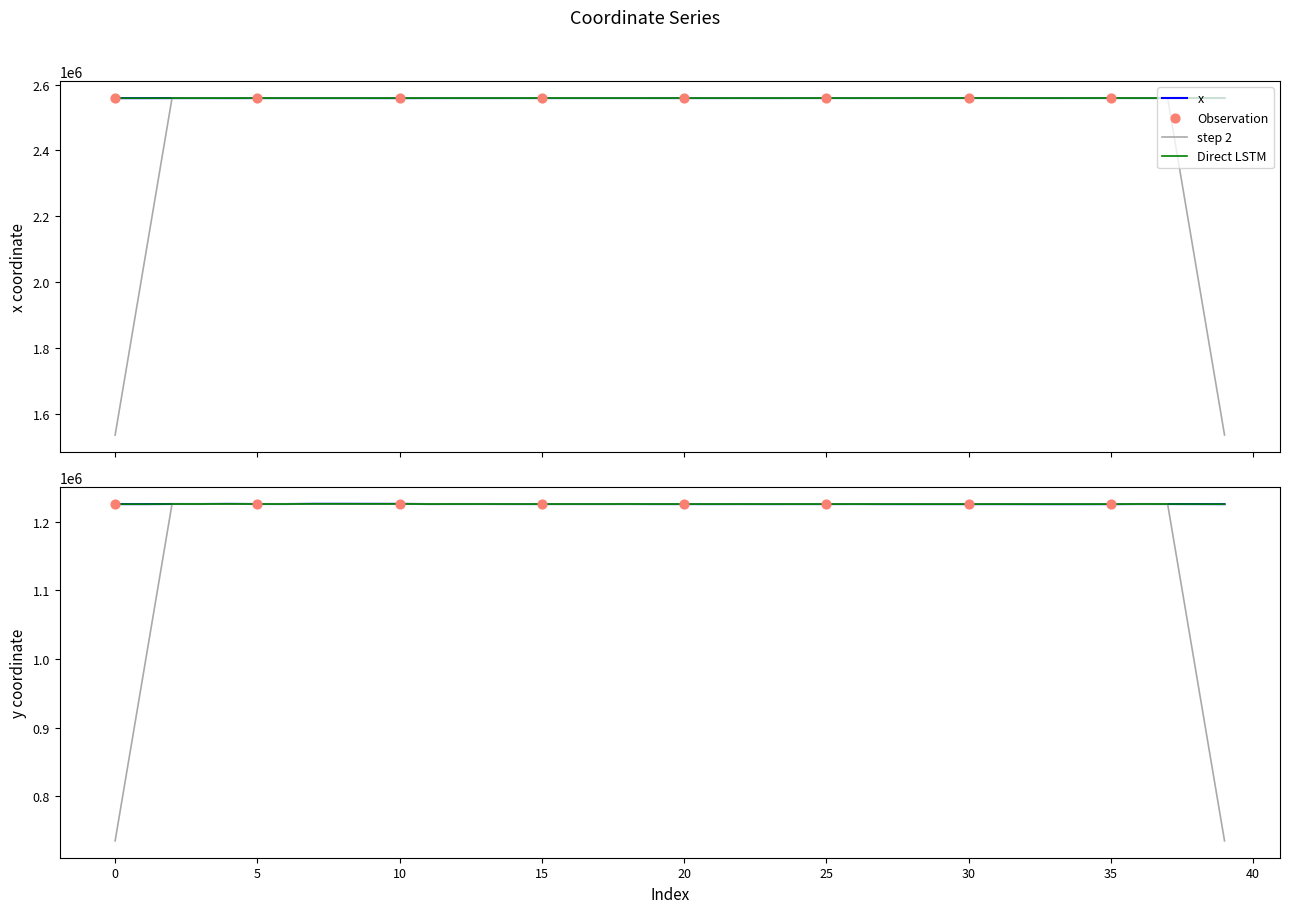

Which series has the largest total across all categories?

x